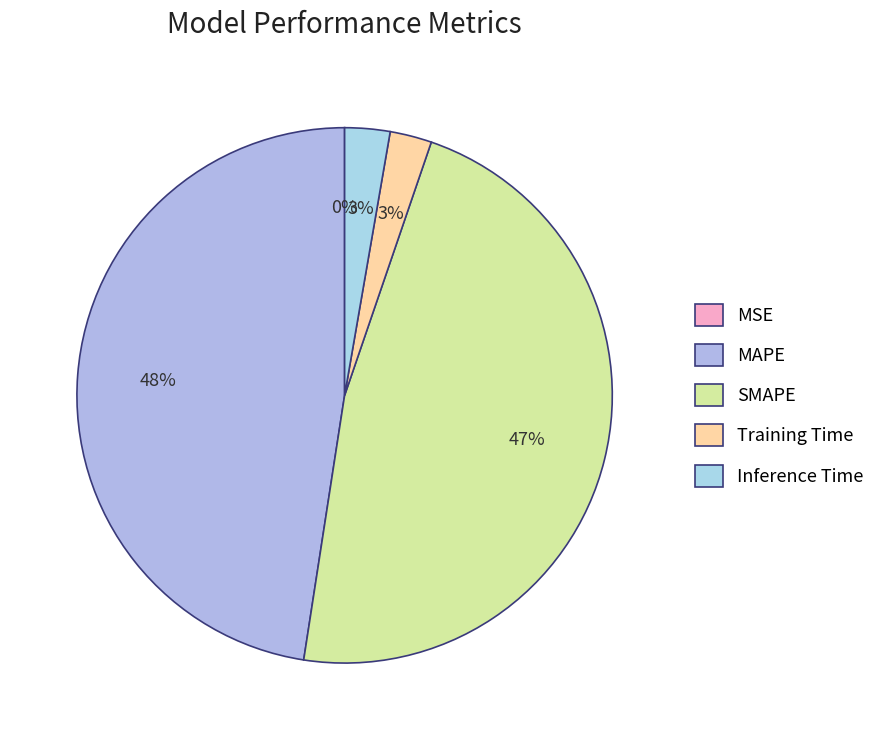

Count the number of slices in the pie.

5